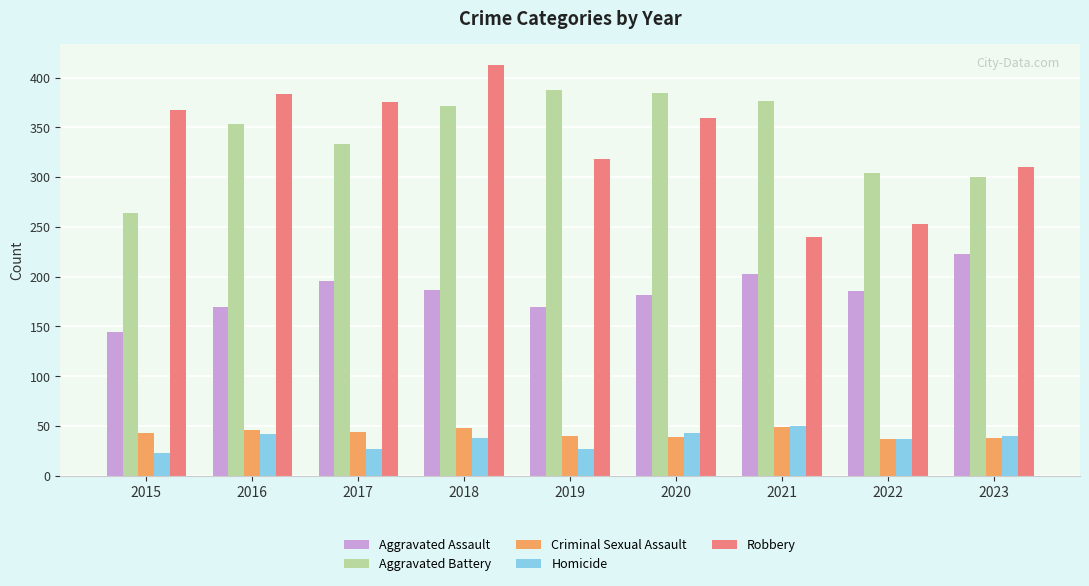

Where is Aggravated Battery nearest to the value 326?

2017